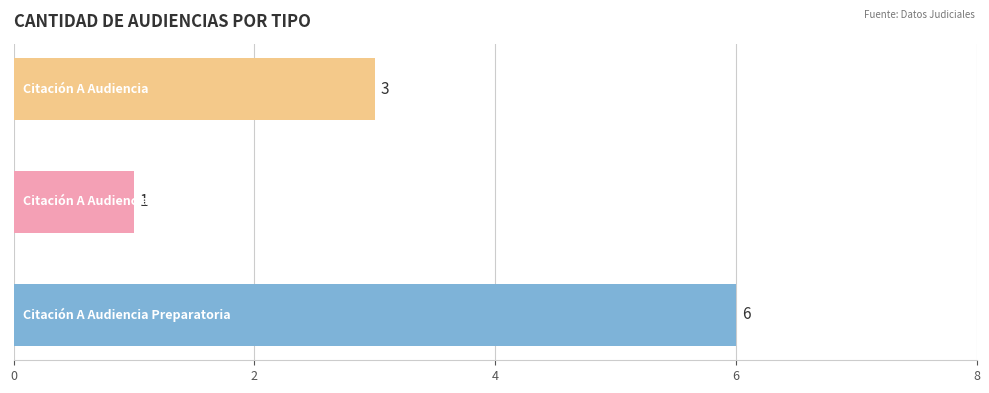

What is the sum of all values?

10